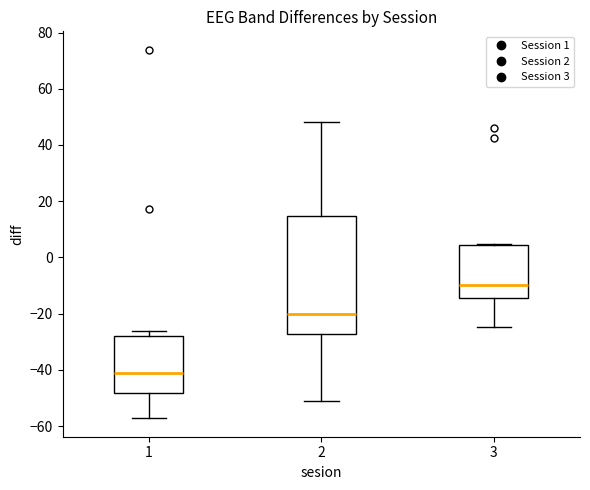

Reading left to right, read every box against the y-axis: the position of its median line, the range the box covers, and the ends of its whiskers. The values are not printed on the chart, so give them approximately, as read against the axis.

1: median -42, box -48 to -28, whiskers -58 to -26
2: median -20, box -28 to 14, whiskers -52 to 48
3: median -10, box -14 to 4, whiskers -24 to 4